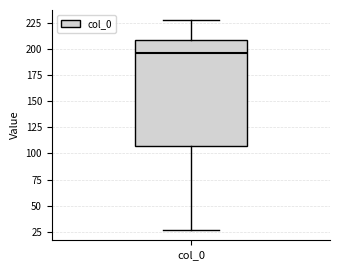

Read this box plot against the y-axis: the position of the median line, the range covered by the box, and the ends of both whiskers. The values are not printed on the chart, so give them approximately, as read against the axis.

median 195, box 105 to 210, whiskers 25 to 225